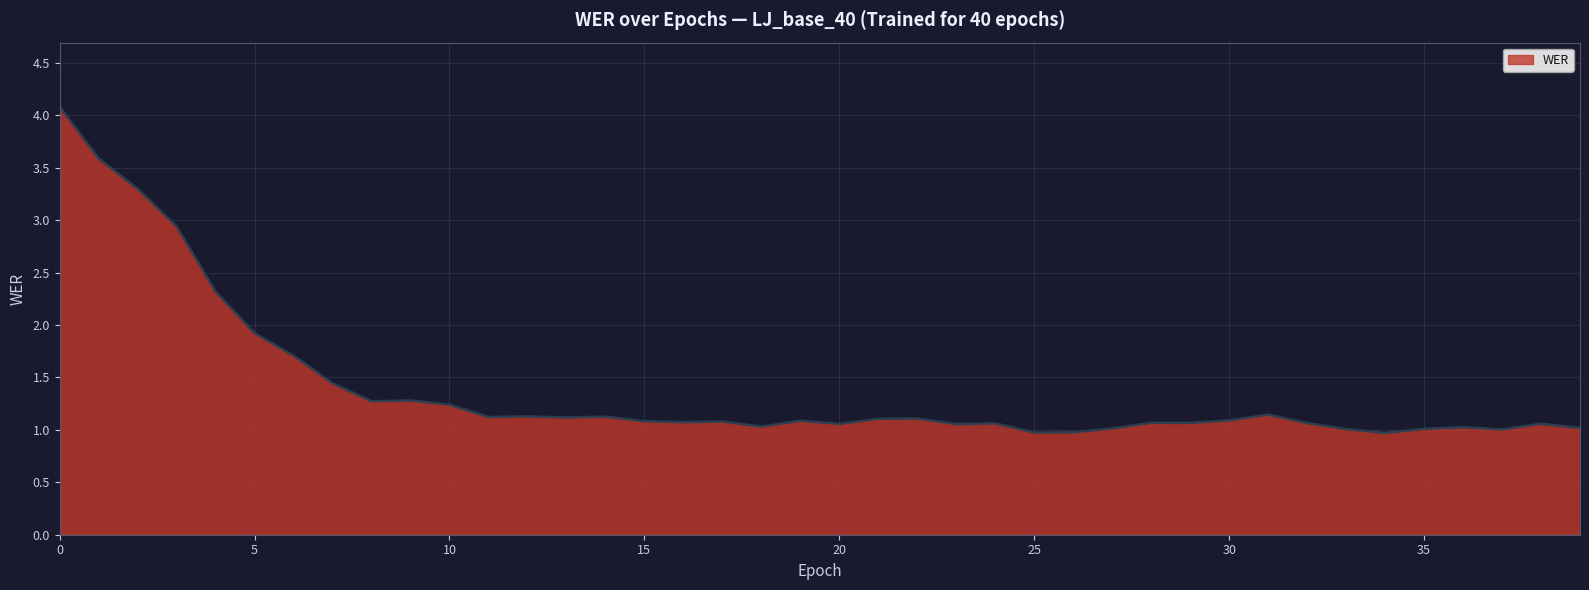

Does the chart display data point markers on the line(s)?

No